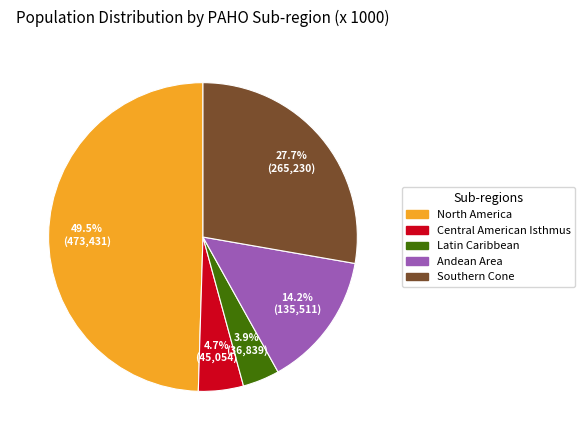

What is the smallest slice in the pie chart?

Latin Caribbean